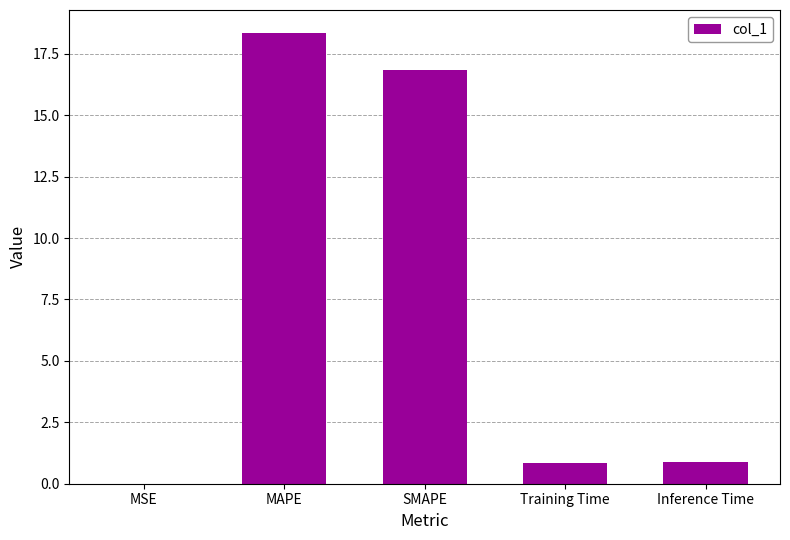

Is it true that the value at MAPE is 18.4?

True